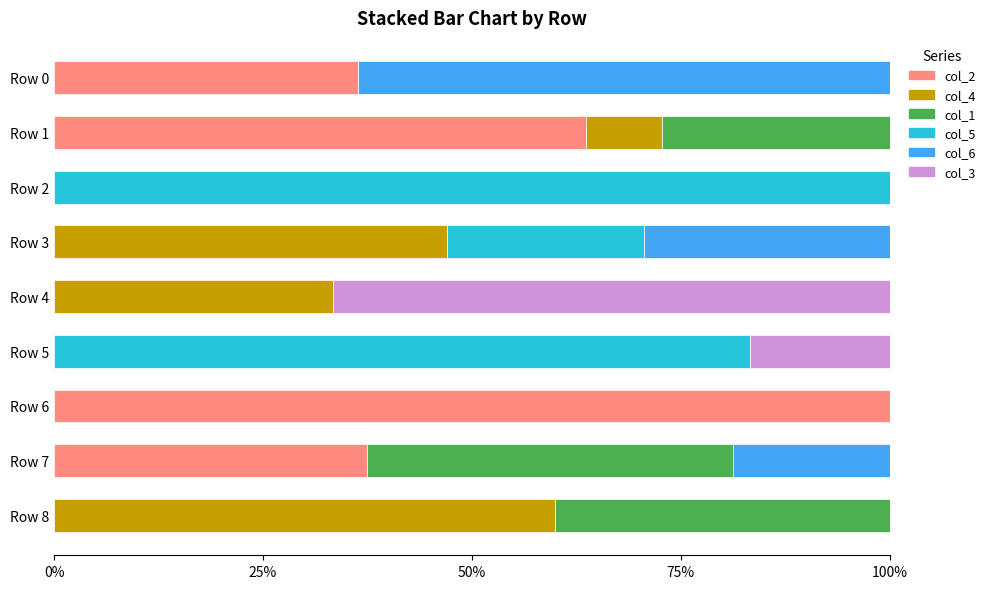

What is the total value across all series at Row 1?

100.0